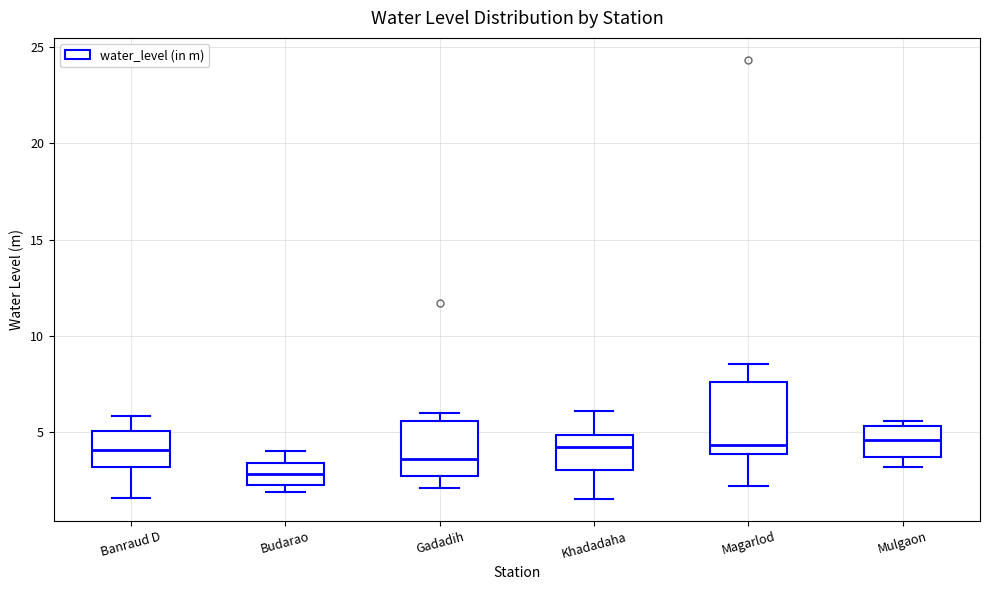

Which box has the lowest median line?

Budarao